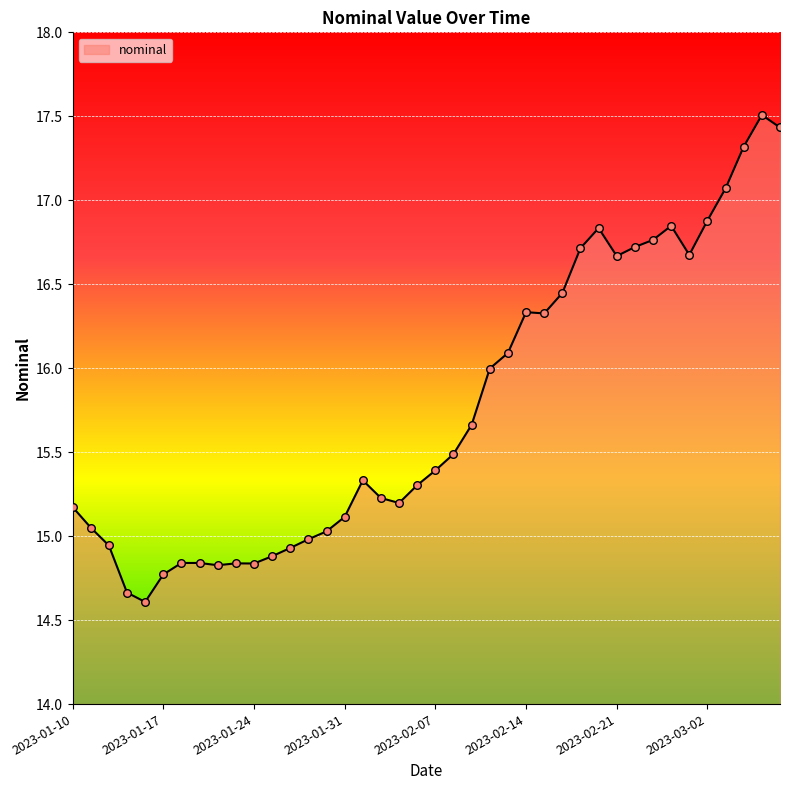

What is the maximum value shown in the chart?

17.5